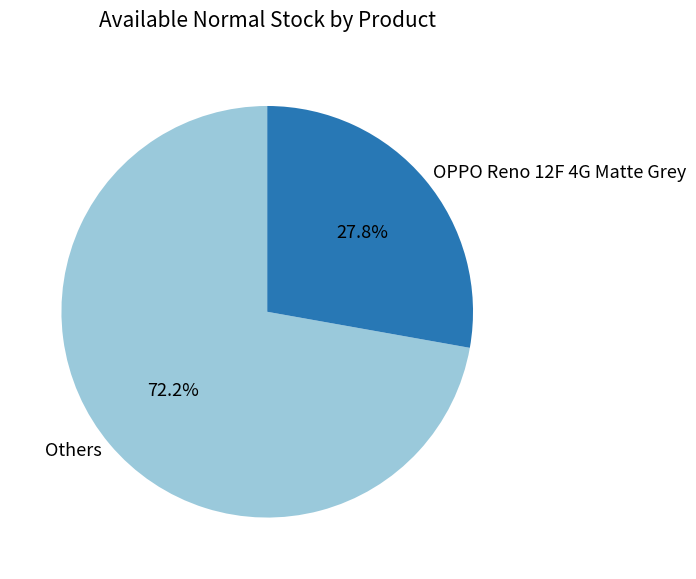

Which slice is the smallest?

OPPO Reno 12F 4G Matte Grey